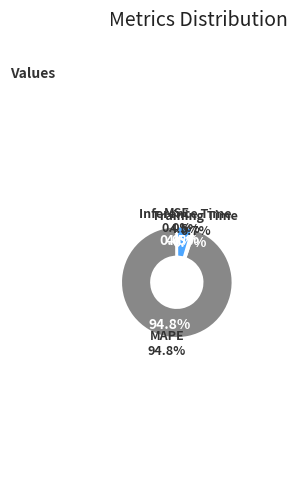

What percentage is NOT represented by MSE?

100.0%